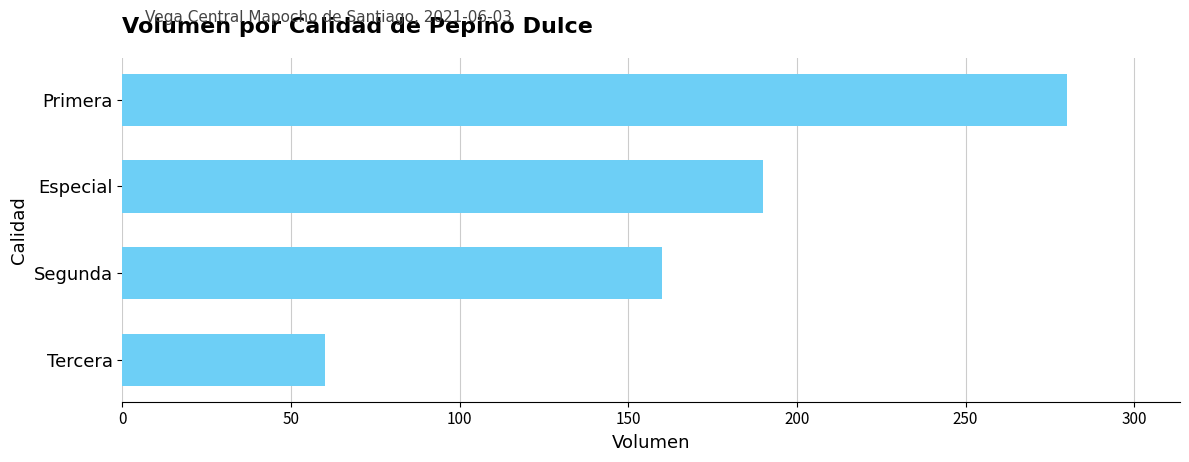

How many categories are shown in the chart?

4